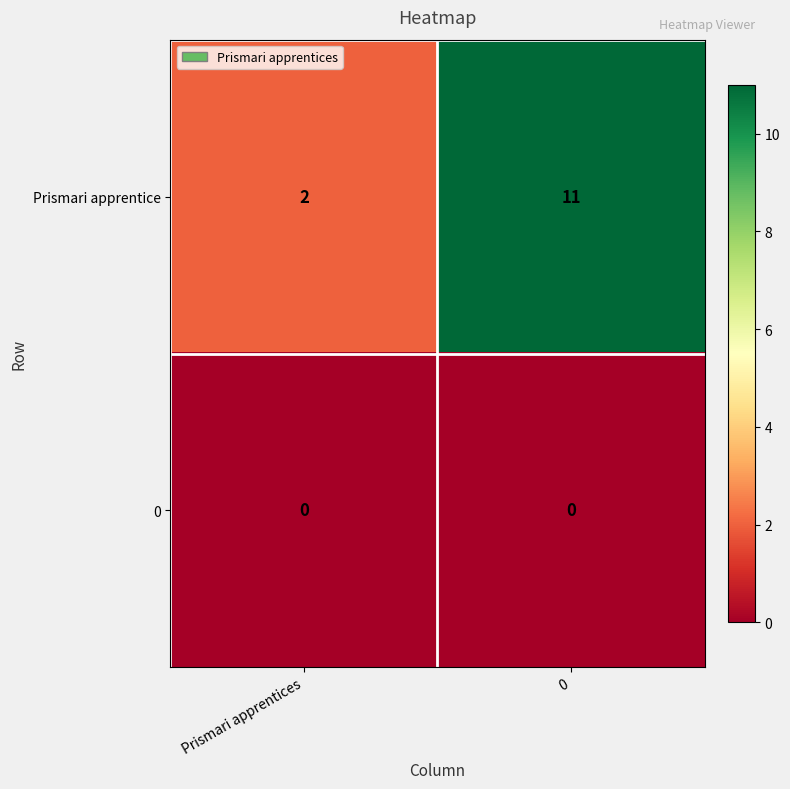

List the series in order of their peak value, lowest first.

0, Prismari apprentice